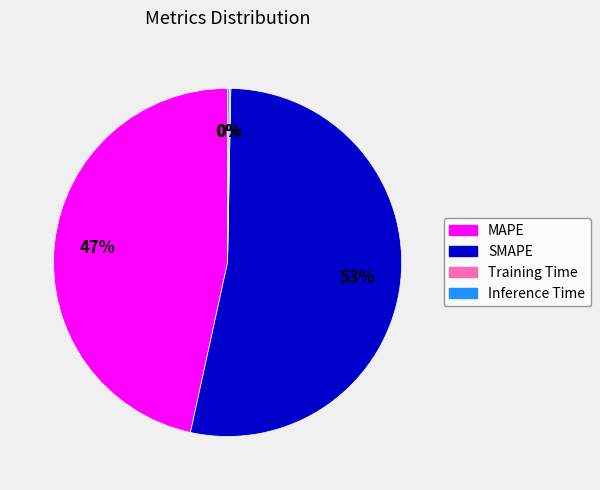

What percentage is the MAPE slice, to the nearest percent?

47%